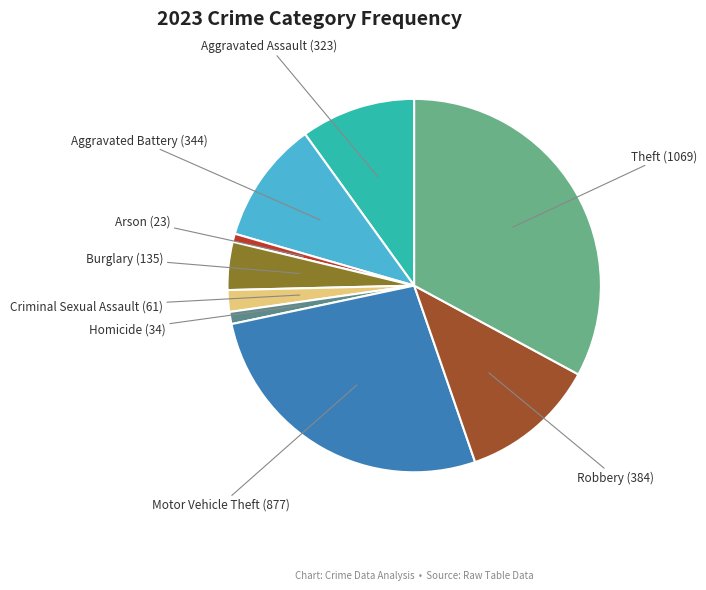

Do Theft (1069) and Motor Vehicle Theft (877) together represent more than half of the pie?

Yes